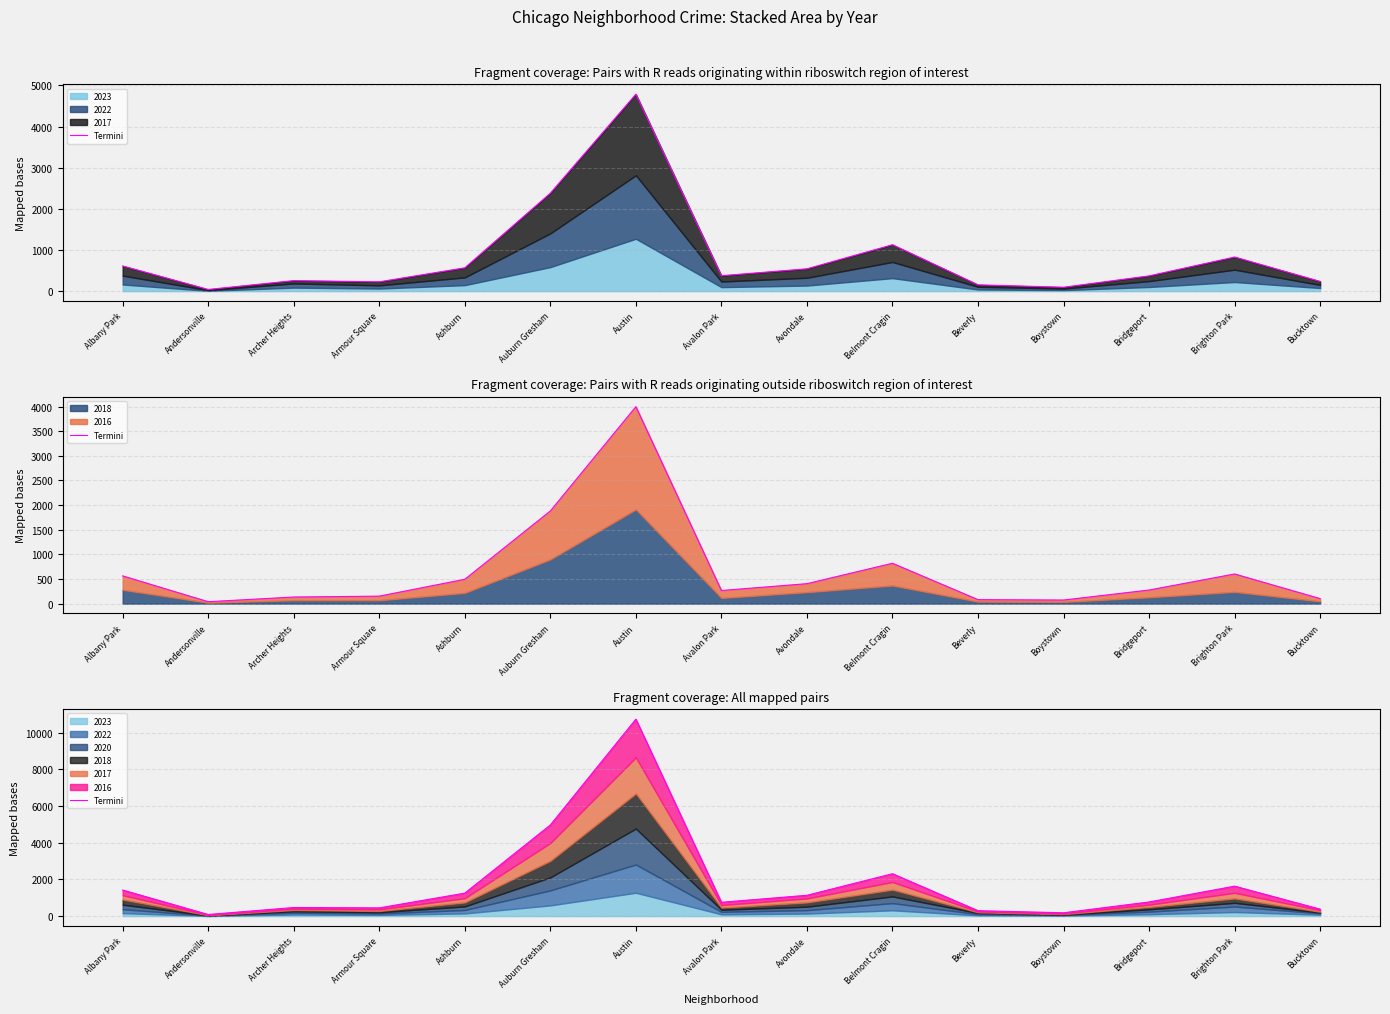

Where is the first local minimum?

Andersonville